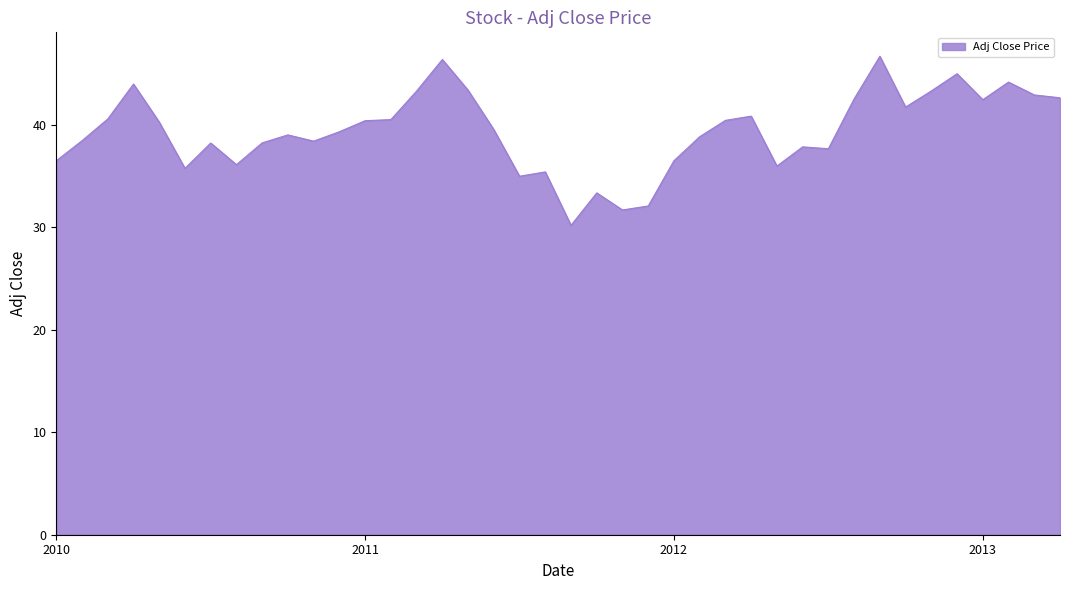

What is the minimum value shown in the chart?

30.2